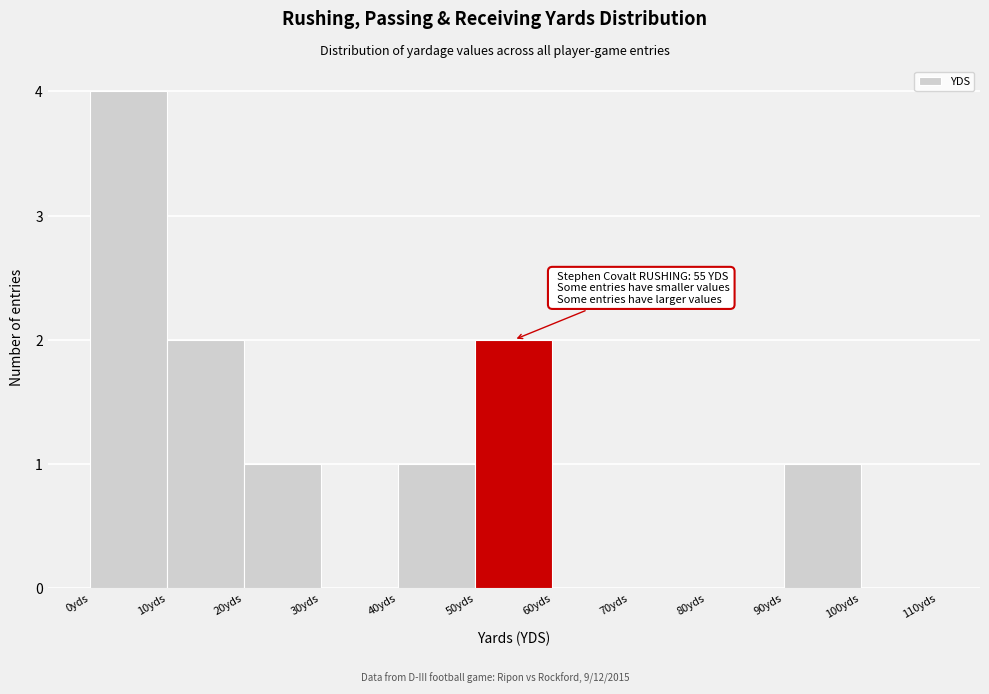

Over which range of the x-axis is the bar tallest?

0 to 10